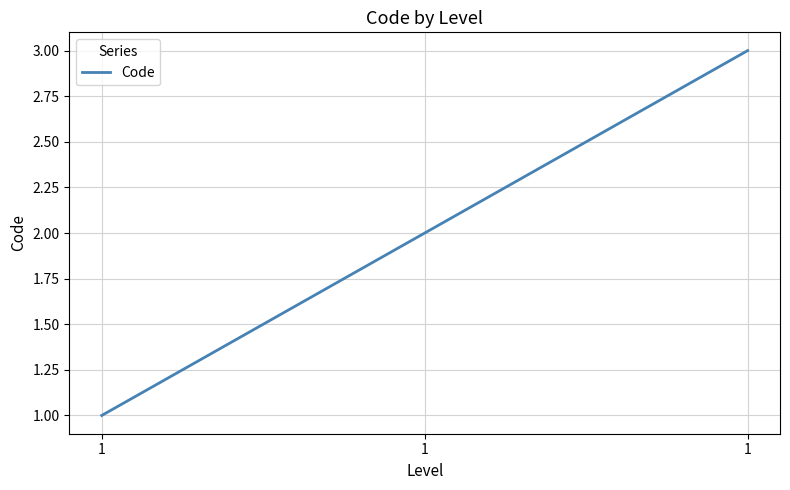

Which category has the lowest value across all series?

1